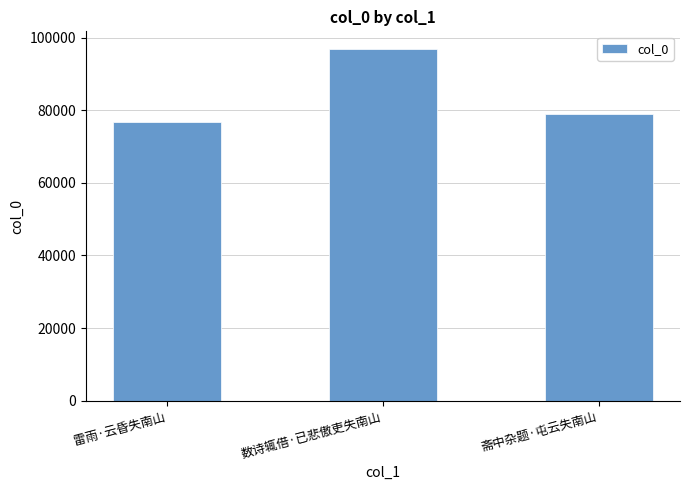

Reading left to right, what are all the values shown in this chart?

雷雨·云昏失南山=76692	数诗辄借·已悲傲吏失南山=96855	斋中杂题·屯云失南山=78856